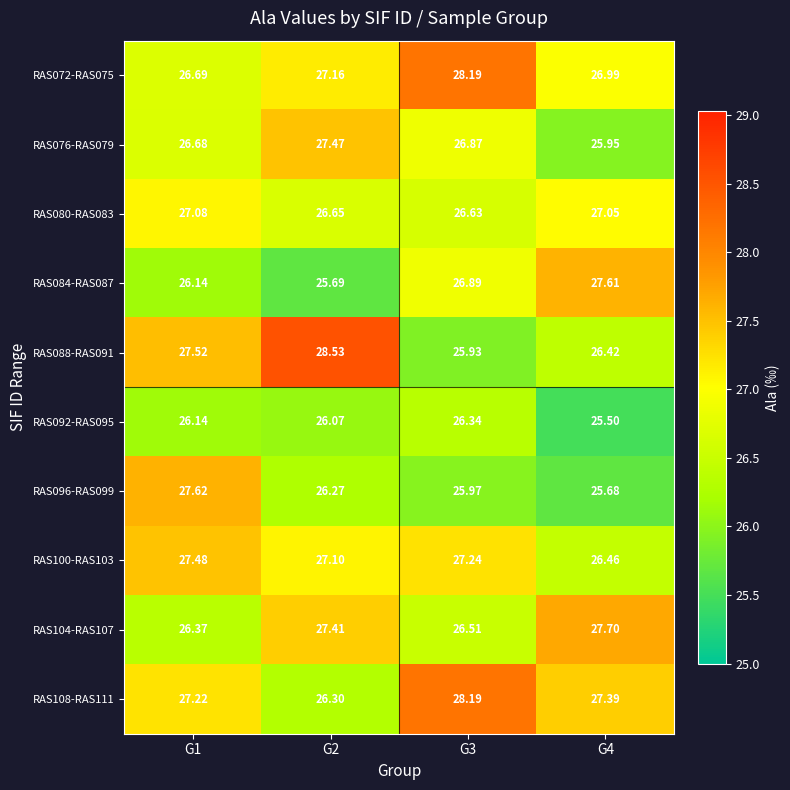

Is the value of RAS108-RAS111 at G4 greater than the value of RAS092-RAS095 at G2?

Yes